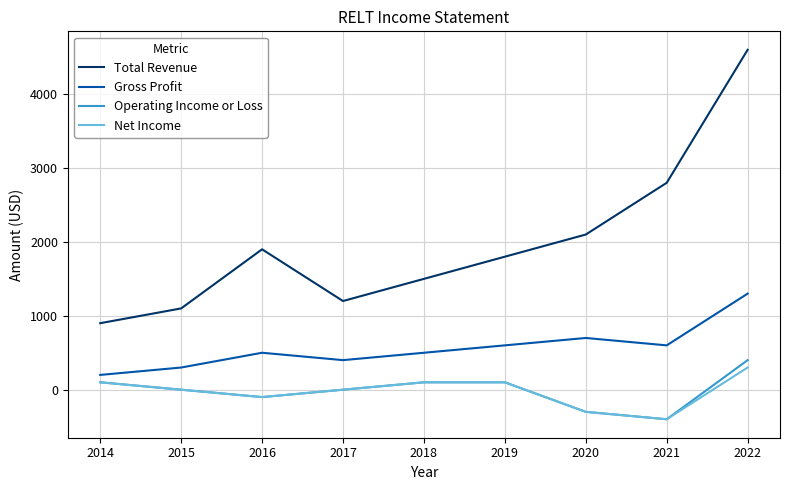

Between 2017 and 2021, which series saw the biggest shift?

Total Revenue